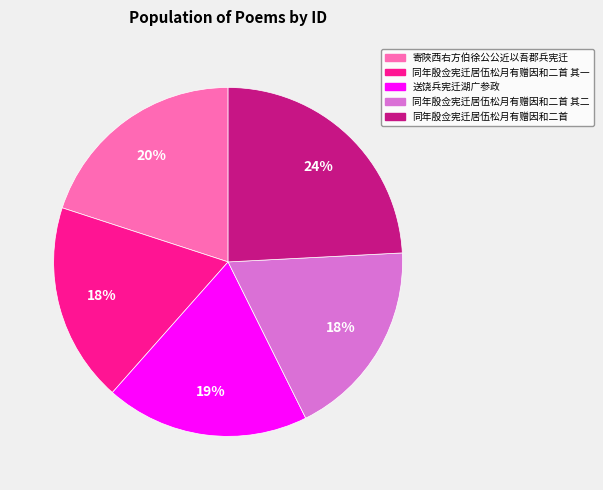

To the nearest percent, what is the difference between the largest and smallest slice percentages?

6%